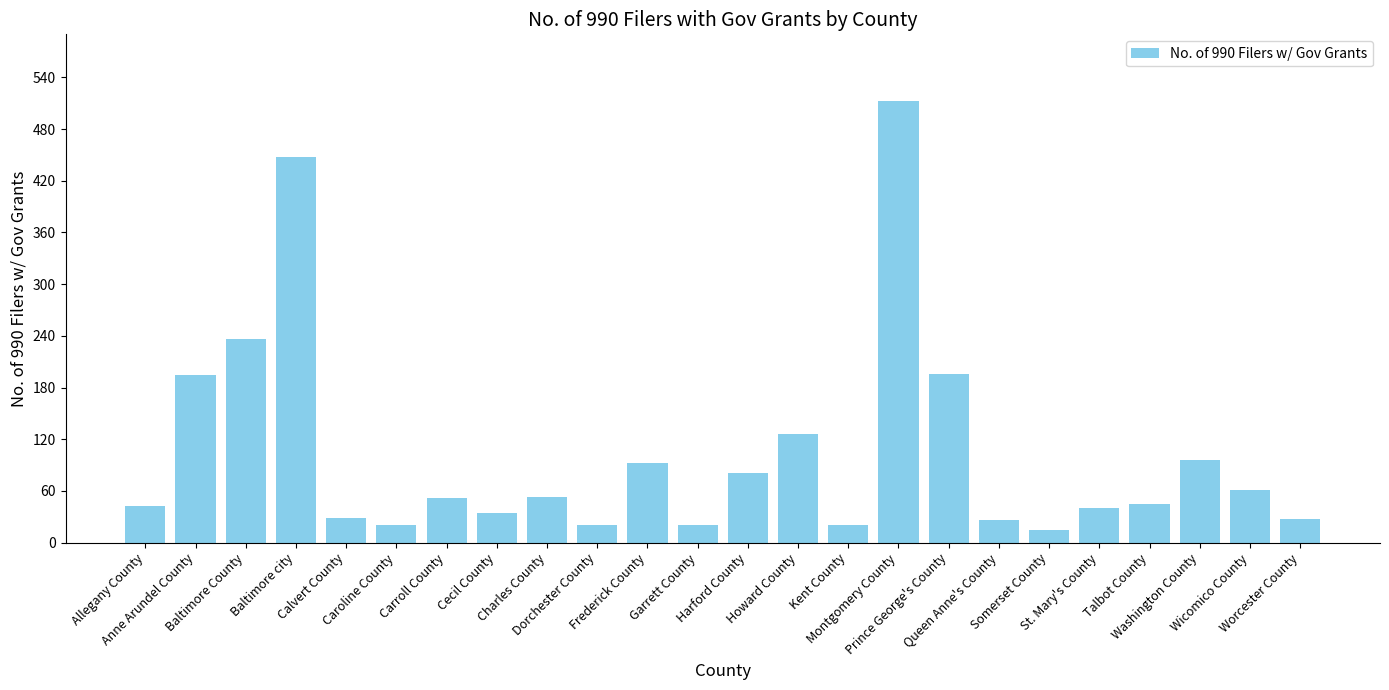

Are the bars horizontal?

No